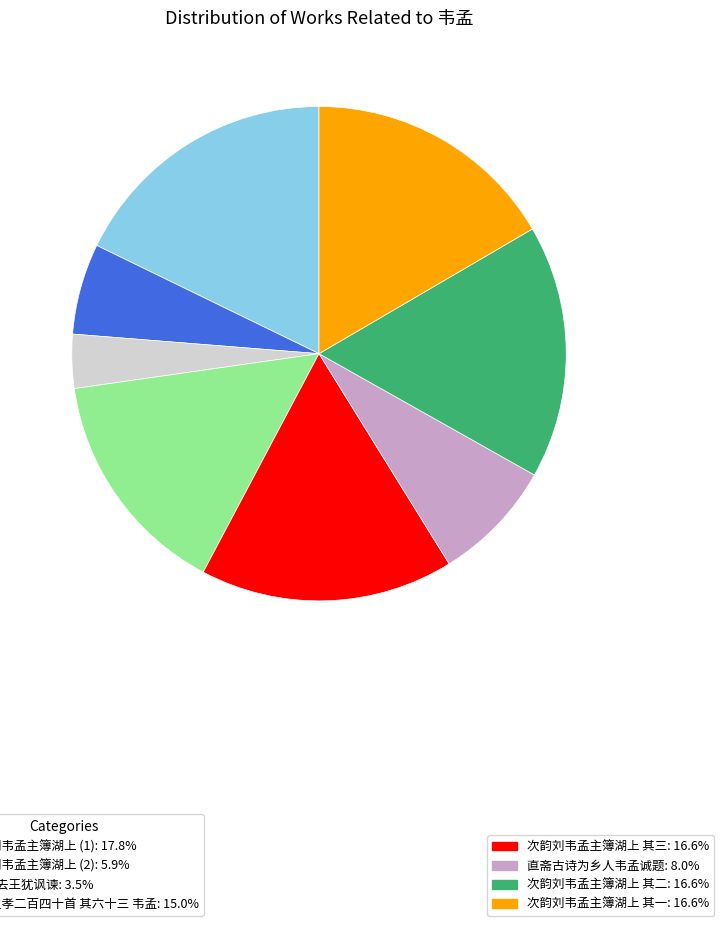

Is there a majority slice in this chart?

No